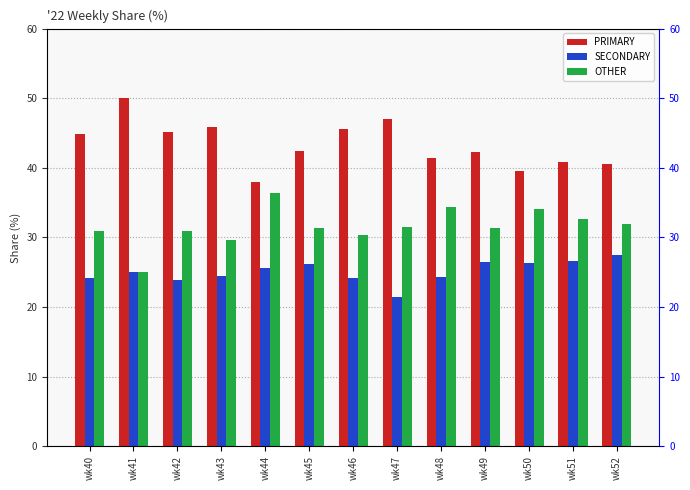

Is it true that OTHER equals 8.1 at wk46?

False